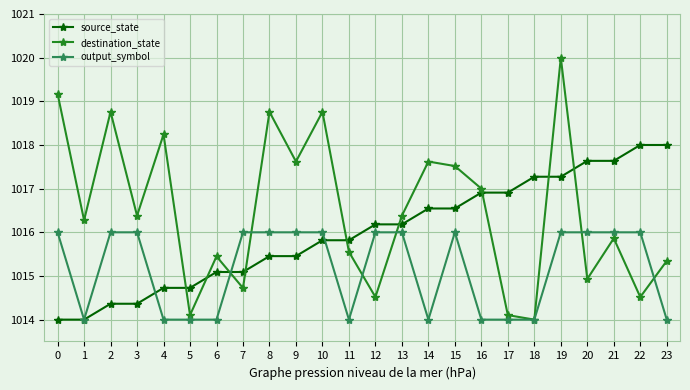

What is the value of the output_symbol point at the 13th from the left?

1016.0